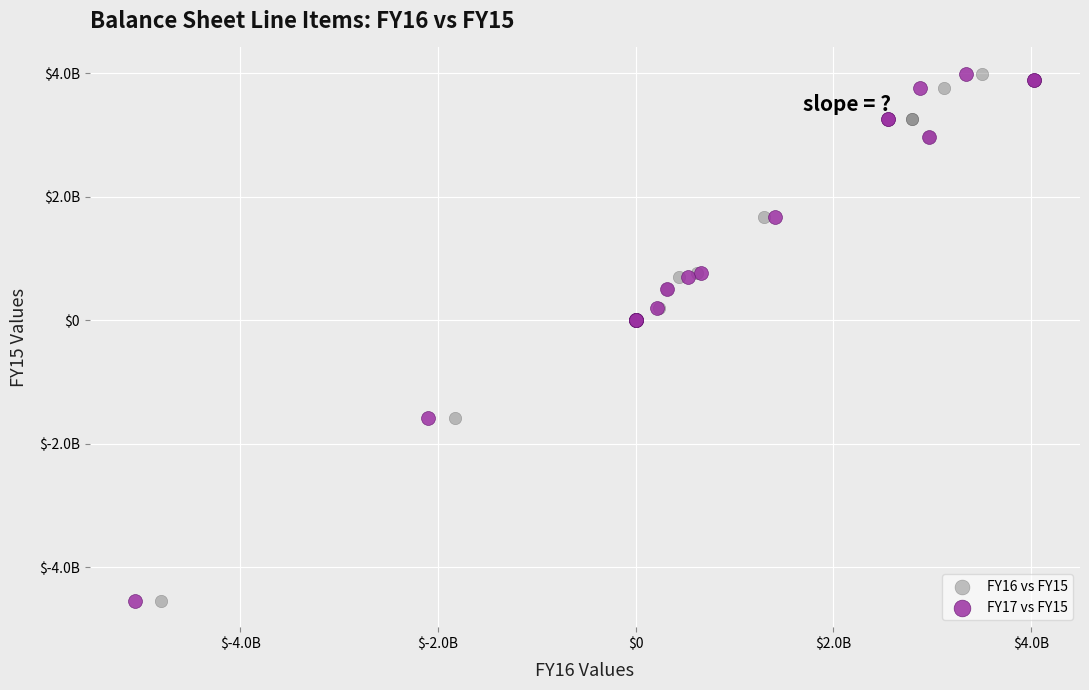

What are all the series names shown in the legend?

FY16 vs FY15, FY17 vs FY15